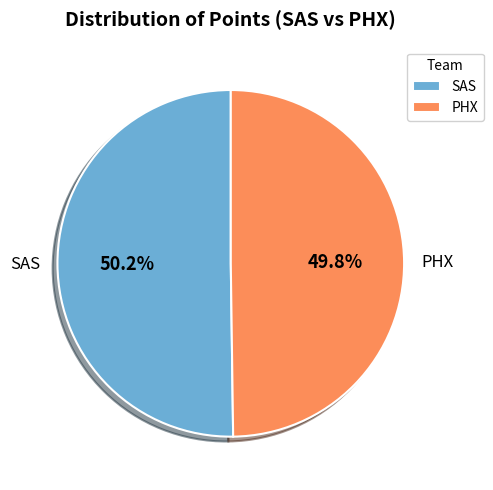

How many segments does this pie chart have?

2